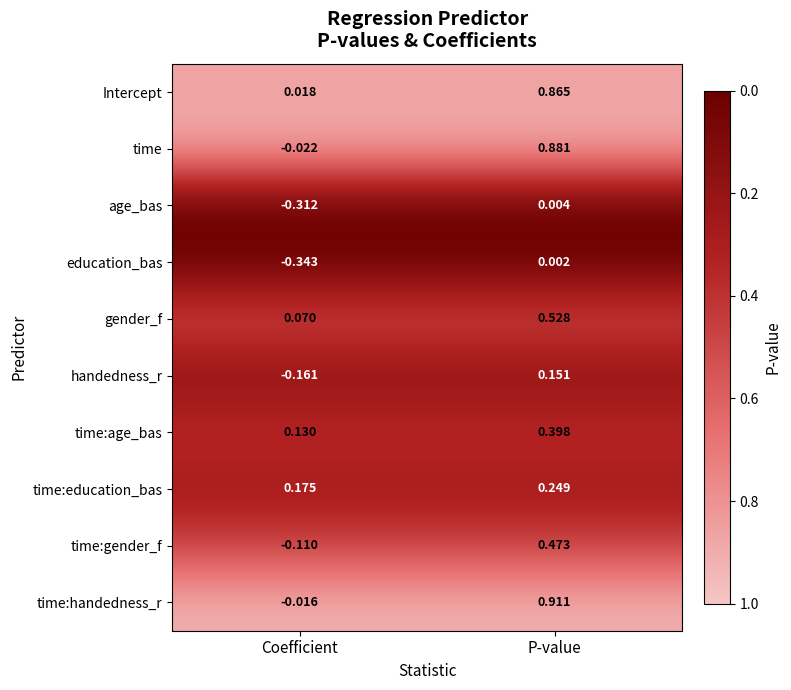

Where is time:gender_f nearest to the value 0?

Coefficient